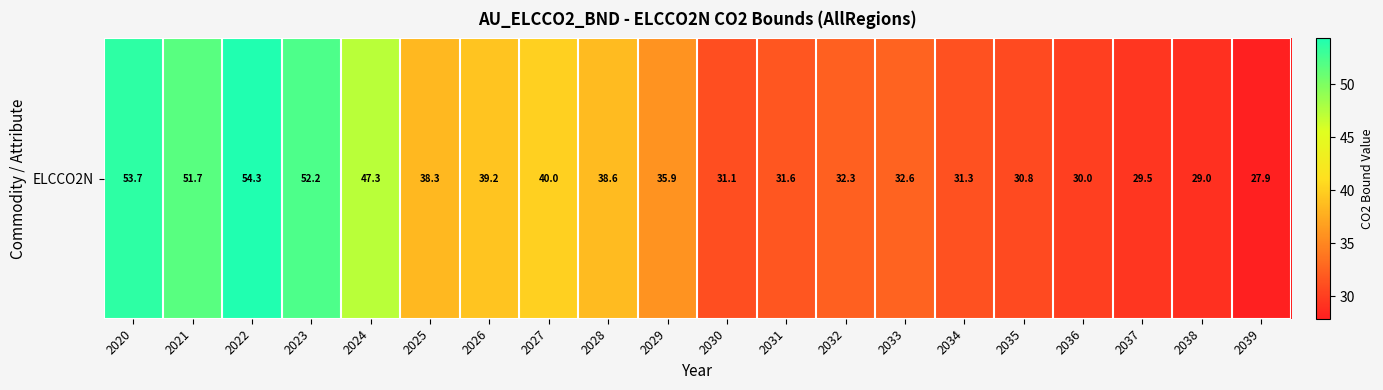

How many distinct data groups are displayed?

1